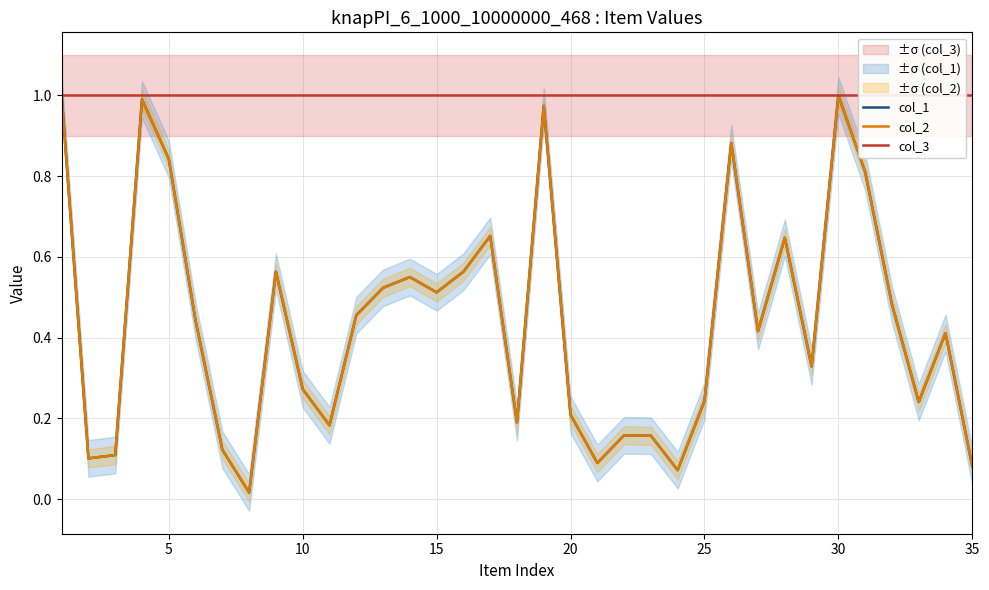

What is the value of the col_2 point at the 18th from the left?

0.2